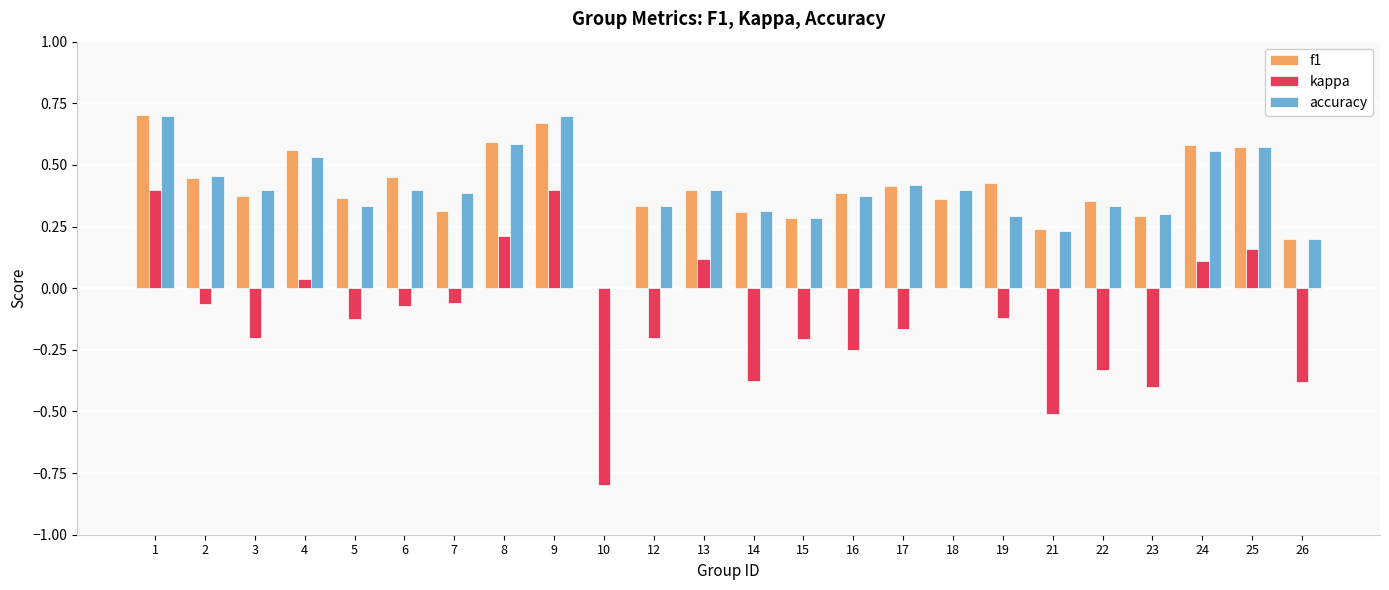

At which label is f1 closest to 0?

10